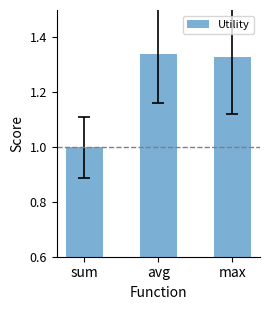

Approximately how many times larger is the value at max compared to avg?

1.0